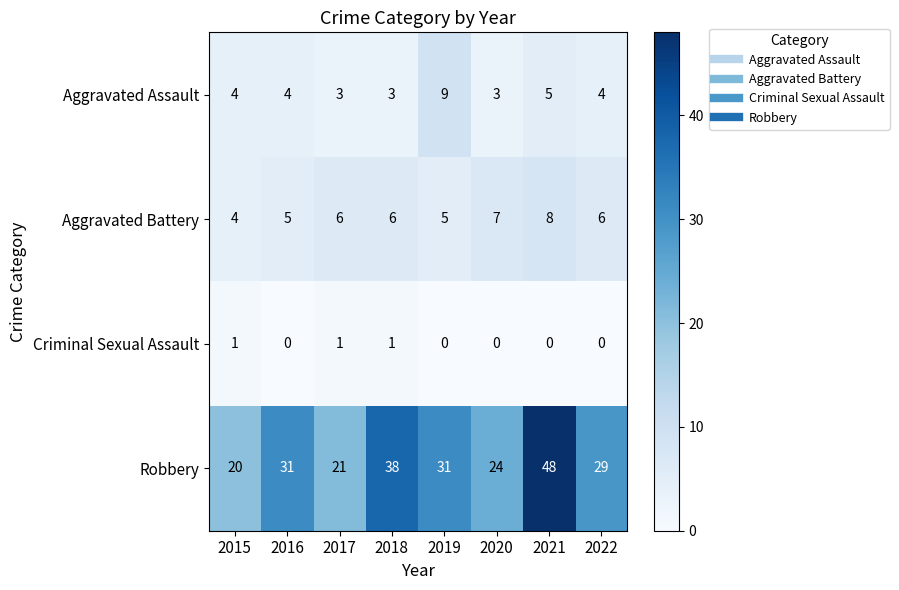

At which category does the chart reach its peak across all series?

2021